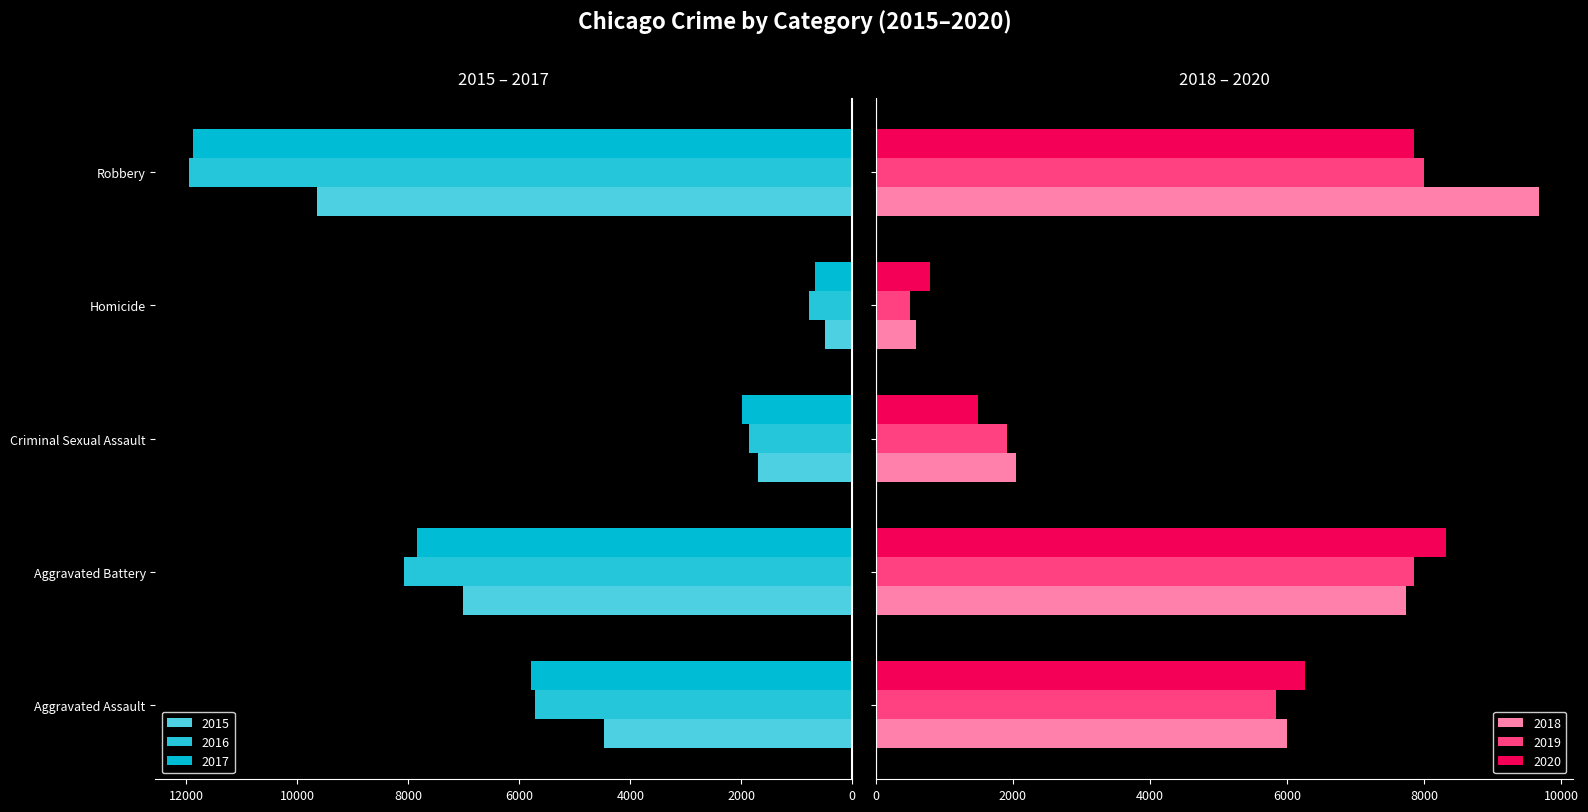

Reading left to right, transcribe all the data shown in this chart.

2015: Aggravated Assault=4480	Aggravated Battery=7019	Criminal Sexual Assault=1703	Homicide=496	Robbery=9638
2016: Aggravated Assault=5713	Aggravated Battery=8085	Criminal Sexual Assault=1860	Homicide=786	Robbery=11960
2017: Aggravated Assault=5793	Aggravated Battery=7845	Criminal Sexual Assault=1984	Homicide=672	Robbery=11880
2018: Aggravated Assault=6002	Aggravated Battery=7735	Criminal Sexual Assault=2043	Homicide=588	Robbery=9681
2019: Aggravated Assault=5841	Aggravated Battery=7858	Criminal Sexual Assault=1919	Homicide=499	Robbery=7995
2020: Aggravated Assault=6265	Aggravated Battery=8321	Criminal Sexual Assault=1496	Homicide=787	Robbery=7855